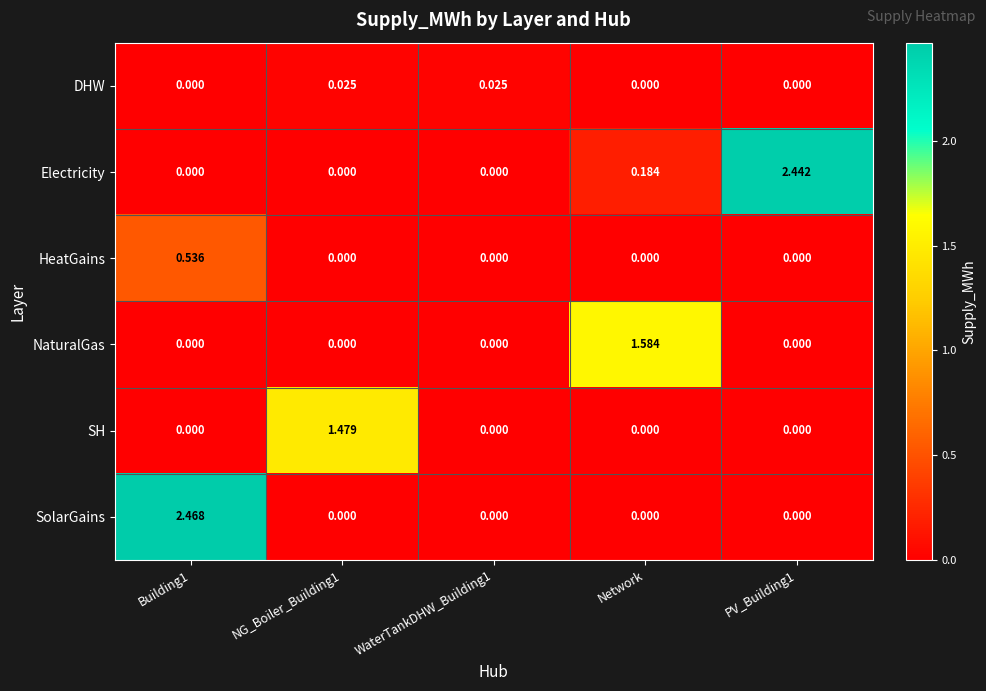

Which series changed the most between Building1 and PV_Building1?

SolarGains